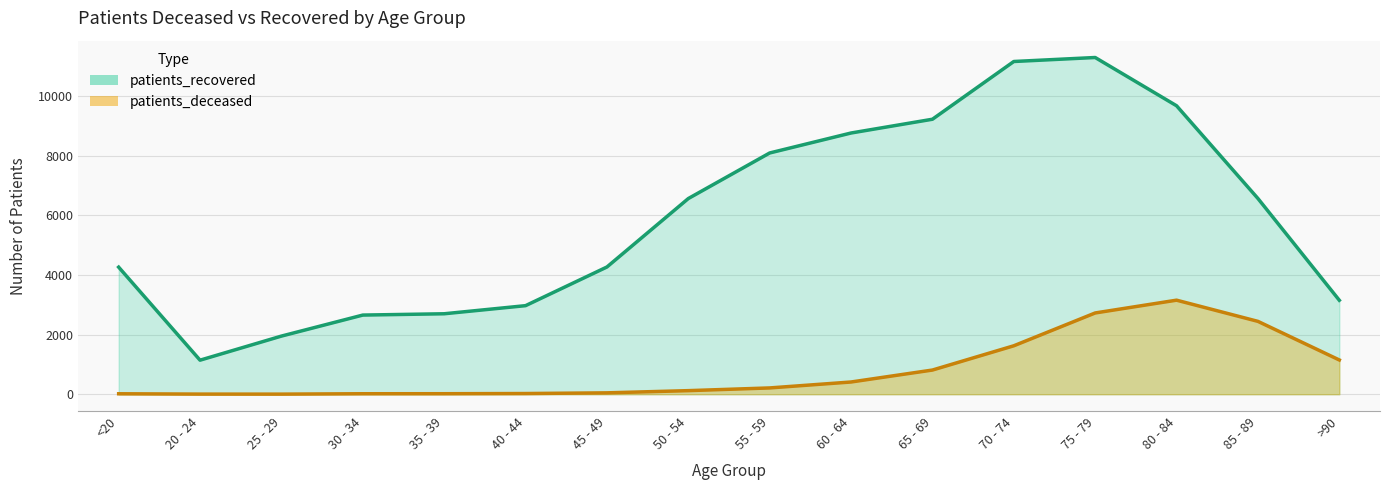

In patients_recovered, how many points are lower than both neighbors (excluding endpoints)?

1